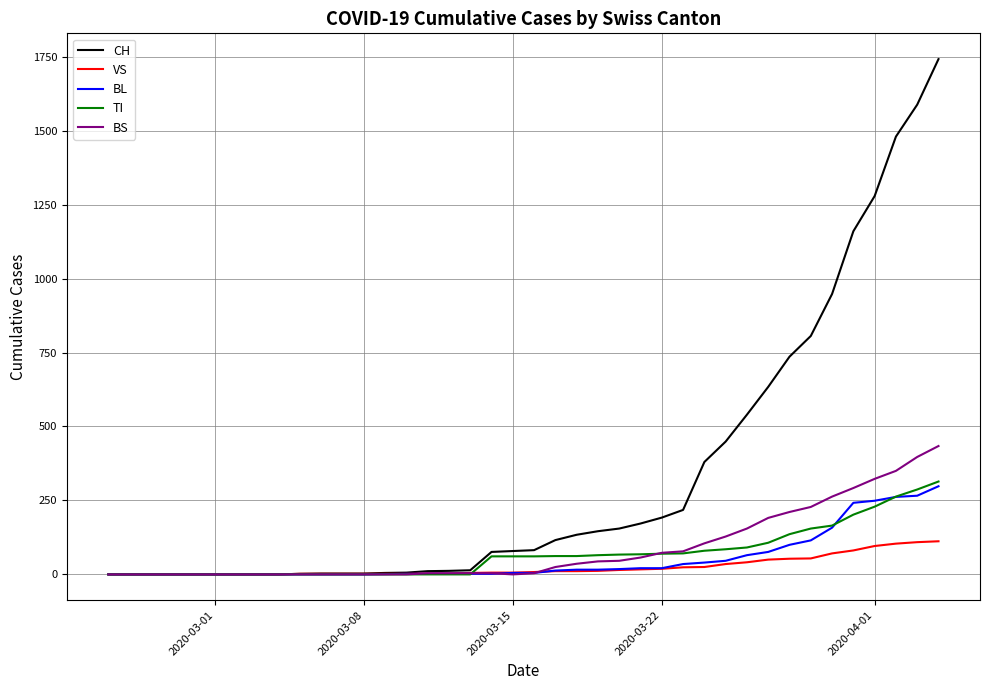

Which series has the widest spread of values?

CH